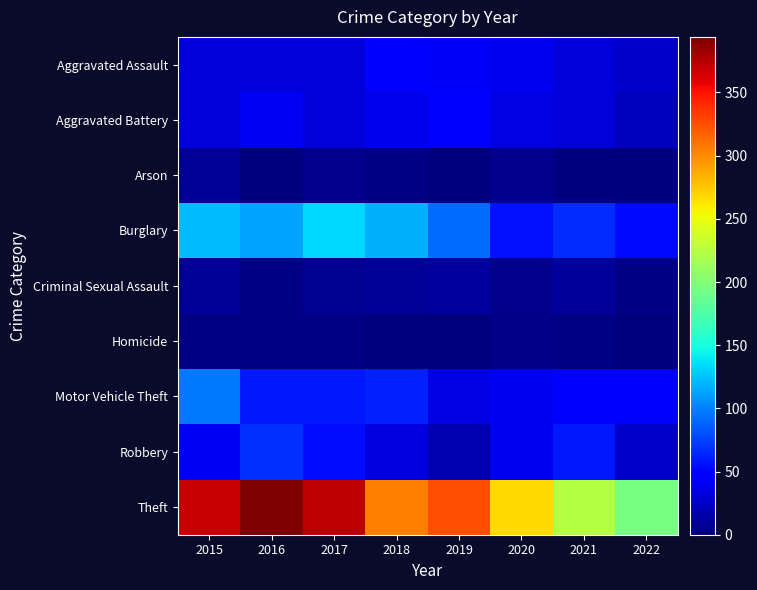

At which category is the sum across all series the highest?

2015